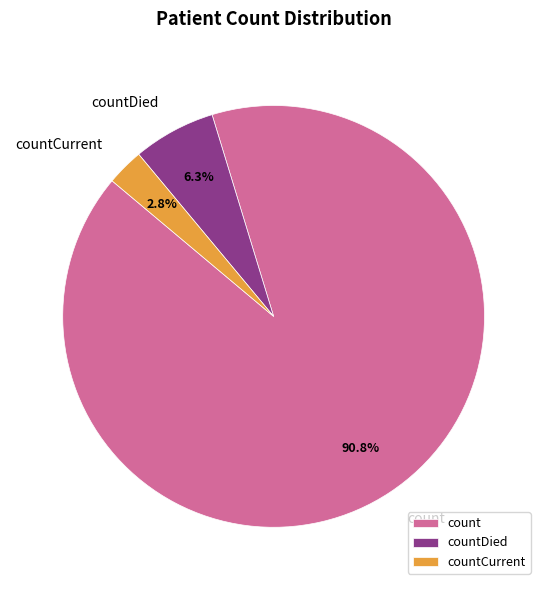

Between countCurrent and countDied, which is larger?

countDied